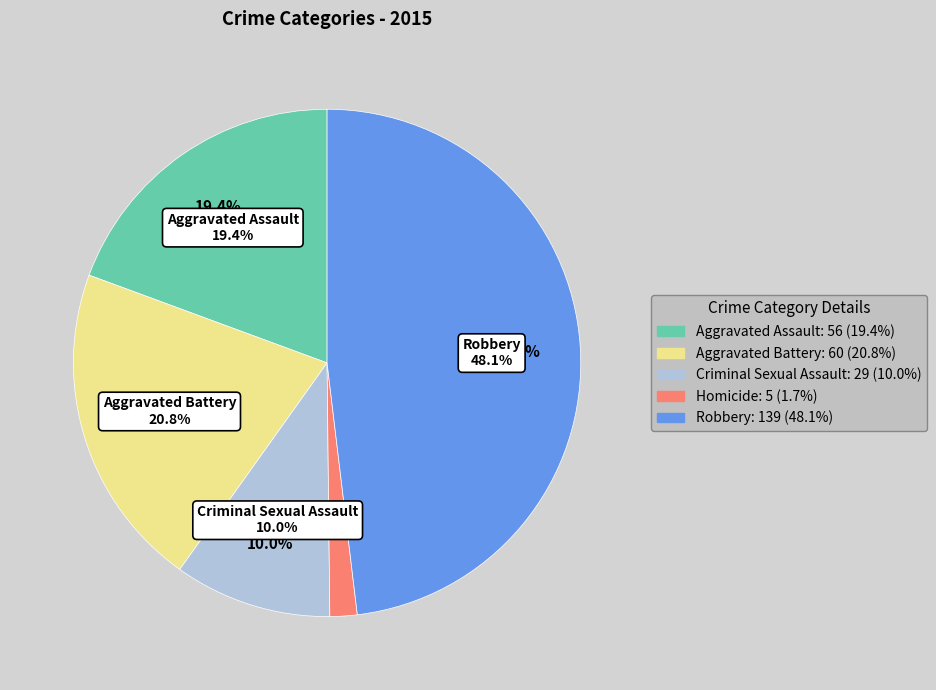

To the nearest percent, what portion does Criminal Sexual Assault represent?

10%